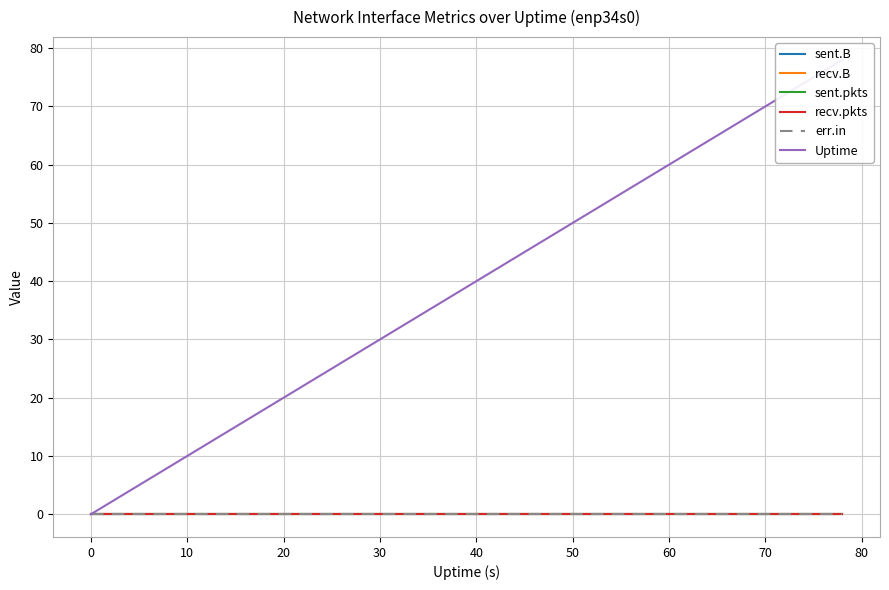

True or false: recv.B has more than 1 interior local peaks.

False